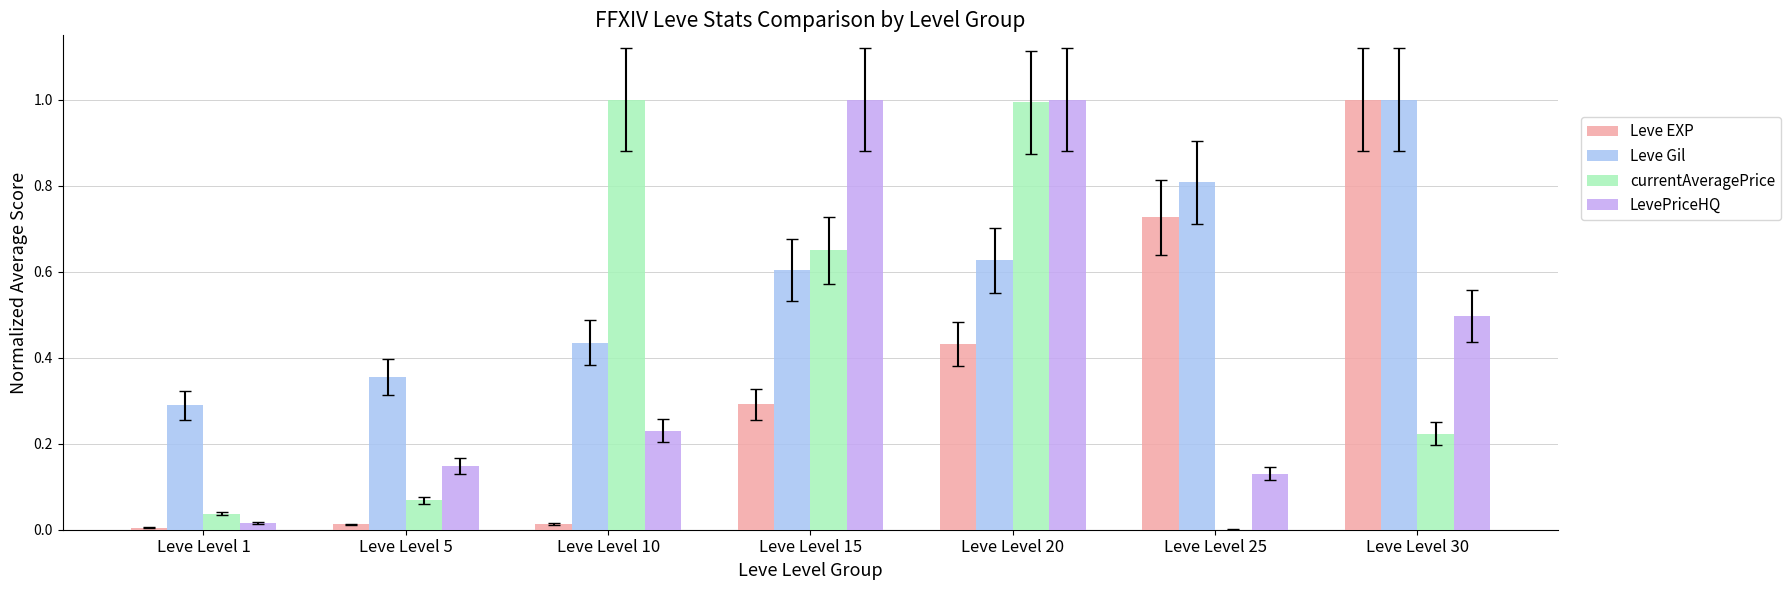

What is the sum of all Leve EXP values?

2.5